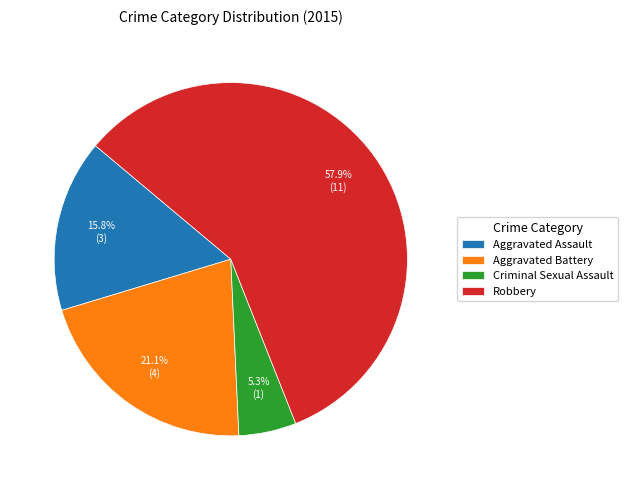

Between Criminal Sexual Assault and Robbery, which is larger?

Robbery